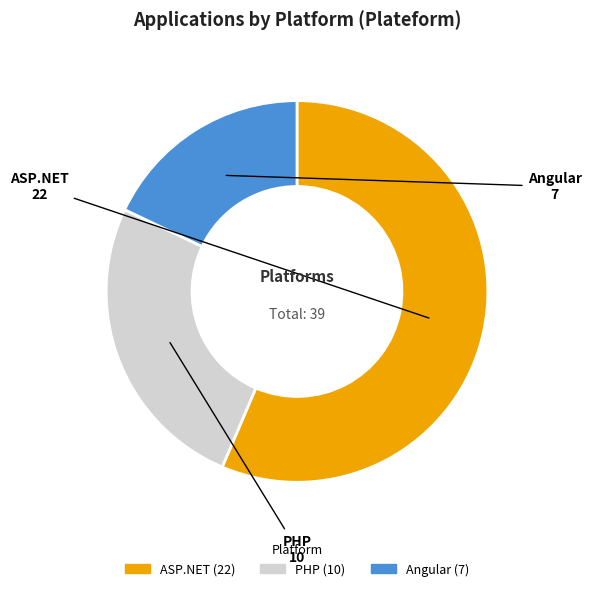

What is the ratio of the value at ASP.NET to the value at PHP?

2.2